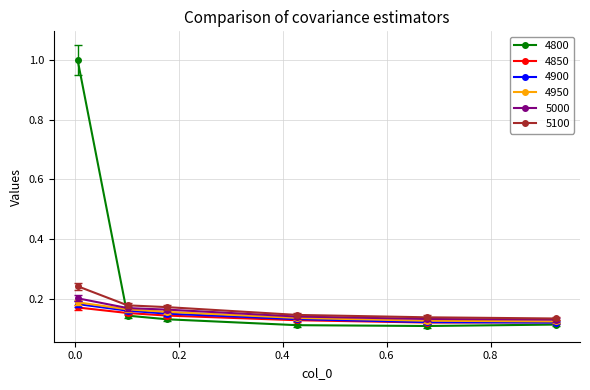

Which series has the largest total across all categories?

4800